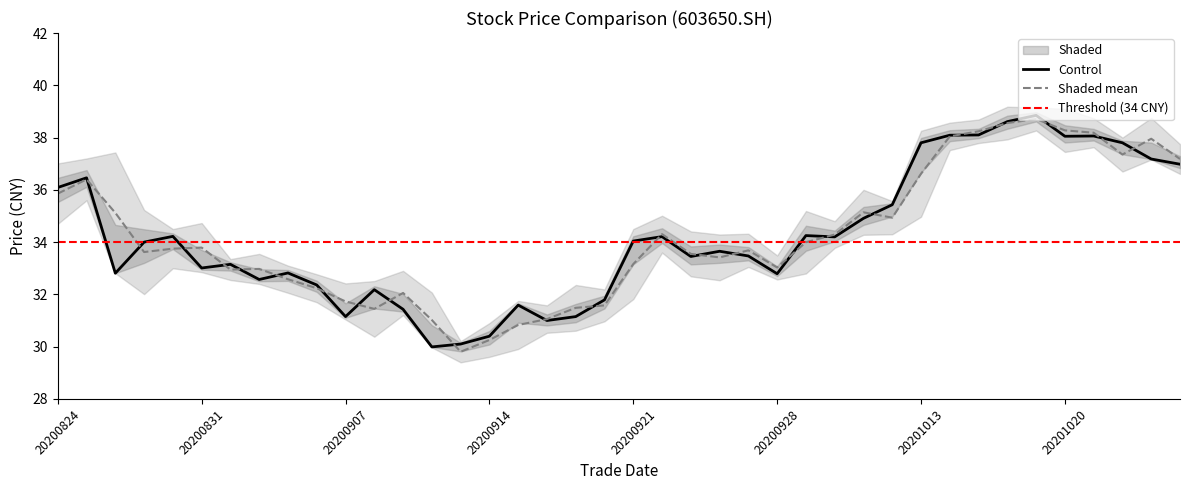

How many interior local peaks does the high series have?

9